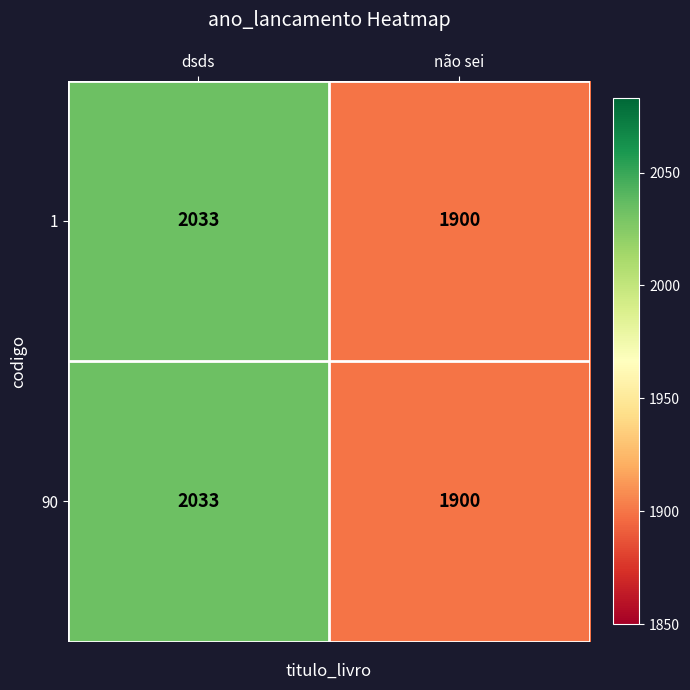

What is the smallest value displayed?

1900